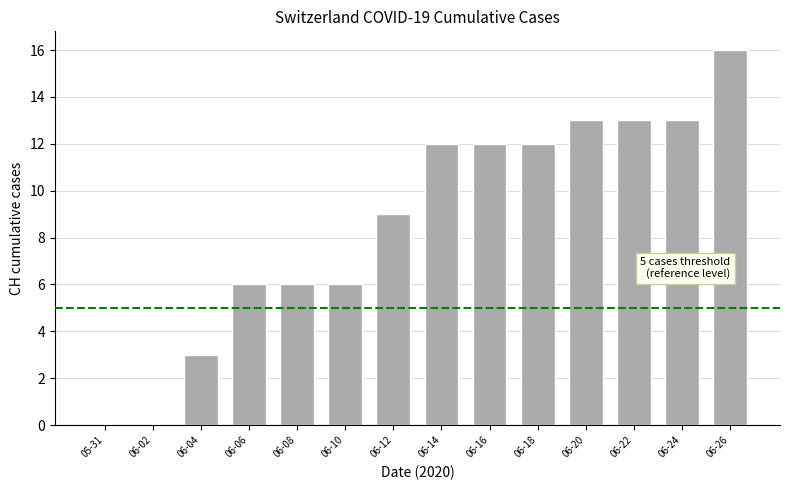

Which category has the highest value across all series?

06-26